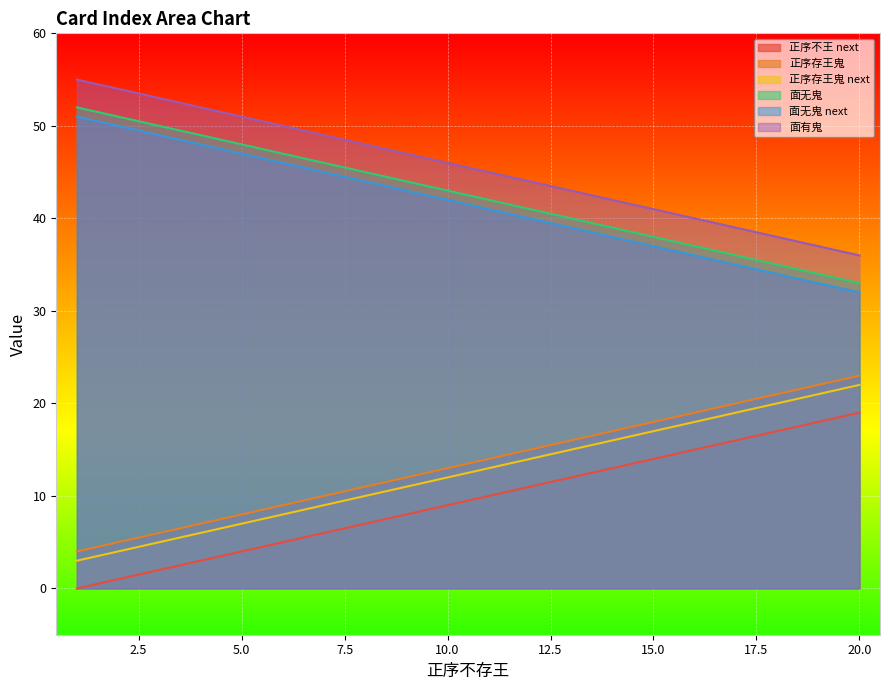

Does the chart display data point markers on the line(s)?

No